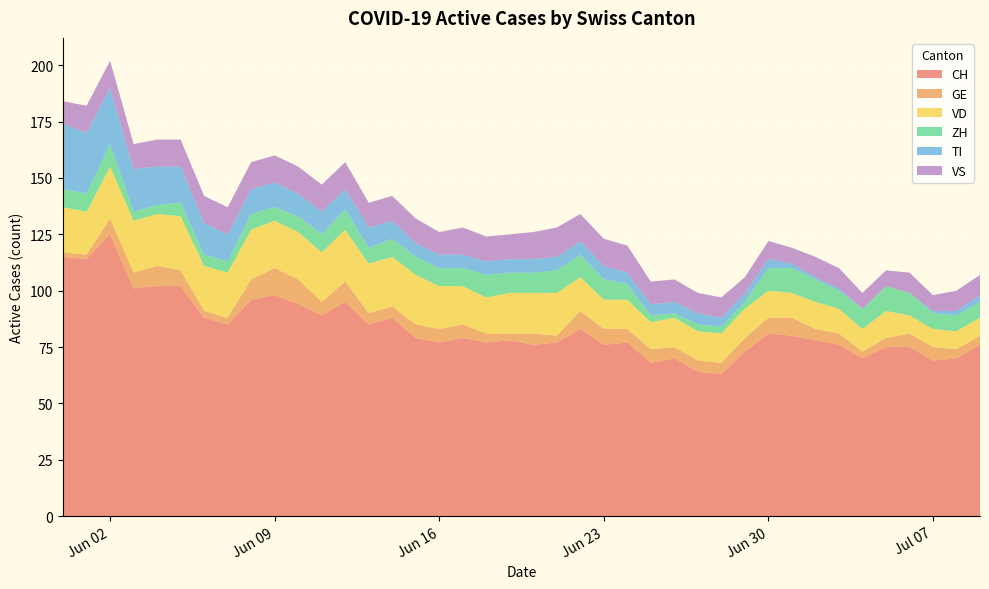

Reading left to right, extract all data points from this chart.

CH: 2020-05-31=115	2020-06-01=114	2020-06-02=125	2020-06-03=101	2020-06-04=102	2020-06-05=102	2020-06-06=88	2020-06-07=85	2020-06-08=96	2020-06-09=98	2020-06-10=94	2020-06-11=89	2020-06-12=95	2020-06-13=85	2020-06-14=88	2020-06-15=79	2020-06-16=77	2020-06-17=79	2020-06-18=77	2020-06-19=78	2020-06-20=76	2020-06-21=77	2020-06-22=83	2020-06-23=76	2020-06-24=77	2020-06-25=68	2020-06-26=70	2020-06-27=64	2020-06-28=63	2020-06-29=73	2020-06-30=81	2020-07-01=80	2020-07-02=78	2020-07-03=76	2020-07-04=70	2020-07-05=75	2020-07-06=75	2020-07-07=69	2020-07-08=70	2020-07-09=76
GE: 2020-05-31=2	2020-06-01=2	2020-06-02=7	2020-06-03=7	2020-06-04=9	2020-06-05=7	2020-06-06=3	2020-06-07=3	2020-06-08=9	2020-06-09=12	2020-06-10=11	2020-06-11=6	2020-06-12=9	2020-06-13=5	2020-06-14=5	2020-06-15=6	2020-06-16=6	2020-06-17=6	2020-06-18=4	2020-06-19=3	2020-06-20=5	2020-06-21=3	2020-06-22=8	2020-06-23=7	2020-06-24=6	2020-06-25=6	2020-06-26=5	2020-06-27=5	2020-06-28=5	2020-06-29=6	2020-06-30=7	2020-07-01=8	2020-07-02=5	2020-07-03=5	2020-07-04=3	2020-07-05=4	2020-07-06=6	2020-07-07=6	2020-07-08=4	2020-07-09=4
VD: 2020-05-31=20	2020-06-01=19	2020-06-02=23	2020-06-03=23	2020-06-04=23	2020-06-05=24	2020-06-06=20	2020-06-07=20	2020-06-08=22	2020-06-09=21	2020-06-10=21	2020-06-11=22	2020-06-12=23	2020-06-13=22	2020-06-14=22	2020-06-15=22	2020-06-16=19	2020-06-17=17	2020-06-18=16	2020-06-19=18	2020-06-20=18	2020-06-21=19	2020-06-22=15	2020-06-23=13	2020-06-24=13	2020-06-25=12	2020-06-26=13	2020-06-27=13	2020-06-28=13	2020-06-29=13	2020-06-30=12	2020-07-01=11	2020-07-02=12	2020-07-03=11	2020-07-04=10	2020-07-05=12	2020-07-06=8	2020-07-07=8	2020-07-08=8	2020-07-09=8
ZH: 2020-05-31=8	2020-06-01=8	2020-06-02=10	2020-06-03=4	2020-06-04=4	2020-06-05=6	2020-06-06=5	2020-06-07=5	2020-06-08=7	2020-06-09=6	2020-06-10=7	2020-06-11=8	2020-06-12=9	2020-06-13=7	2020-06-14=8	2020-06-15=8	2020-06-16=8	2020-06-17=8	2020-06-18=10	2020-06-19=9	2020-06-20=9	2020-06-21=10	2020-06-22=10	2020-06-23=9	2020-06-24=7	2020-06-25=3	2020-06-26=2	2020-06-27=3	2020-06-28=3	2020-06-29=3	2020-06-30=10	2020-07-01=11	2020-07-02=10	2020-07-03=8	2020-07-04=9	2020-07-05=11	2020-07-06=10	2020-07-07=7	2020-07-08=7	2020-07-09=7
TI: 2020-05-31=29	2020-06-01=27	2020-06-02=25	2020-06-03=19	2020-06-04=17	2020-06-05=16	2020-06-06=14	2020-06-07=12	2020-06-08=11	2020-06-09=11	2020-06-10=10	2020-06-11=10	2020-06-12=9	2020-06-13=9	2020-06-14=8	2020-06-15=6	2020-06-16=6	2020-06-17=6	2020-06-18=6	2020-06-19=6	2020-06-20=6	2020-06-21=6	2020-06-22=6	2020-06-23=6	2020-06-24=5	2020-06-25=5	2020-06-26=5	2020-06-27=5	2020-06-28=4	2020-06-29=4	2020-06-30=4	2020-07-01=2	2020-07-02=1	2020-07-03=1	2020-07-04=0	2020-07-05=0	2020-07-06=0	2020-07-07=1	2020-07-08=2	2020-07-09=3
VS: 2020-05-31=10	2020-06-01=12	2020-06-02=12	2020-06-03=11	2020-06-04=12	2020-06-05=12	2020-06-06=12	2020-06-07=12	2020-06-08=12	2020-06-09=12	2020-06-10=12	2020-06-11=12	2020-06-12=12	2020-06-13=11	2020-06-14=11	2020-06-15=11	2020-06-16=10	2020-06-17=12	2020-06-18=11	2020-06-19=11	2020-06-20=12	2020-06-21=13	2020-06-22=12	2020-06-23=12	2020-06-24=12	2020-06-25=10	2020-06-26=10	2020-06-27=9	2020-06-28=9	2020-06-29=7	2020-06-30=8	2020-07-01=7	2020-07-02=9	2020-07-03=9	2020-07-04=7	2020-07-05=7	2020-07-06=9	2020-07-07=7	2020-07-08=9	2020-07-09=9